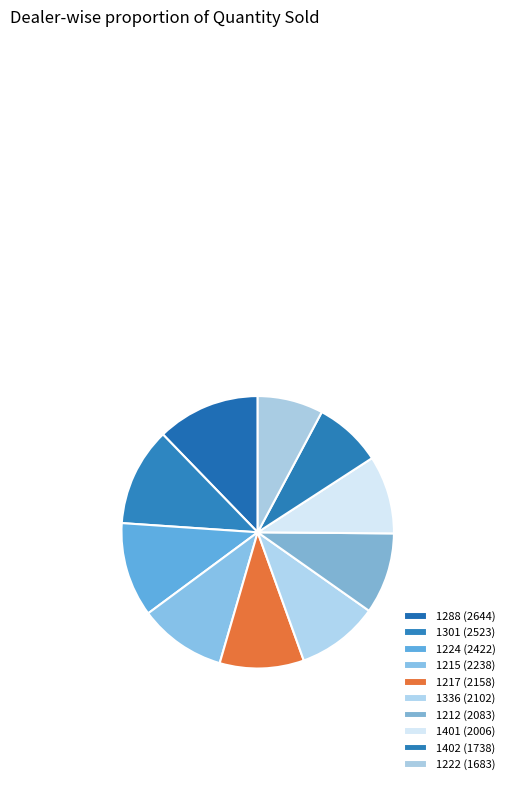

What is the smallest slice in the pie chart?

1222